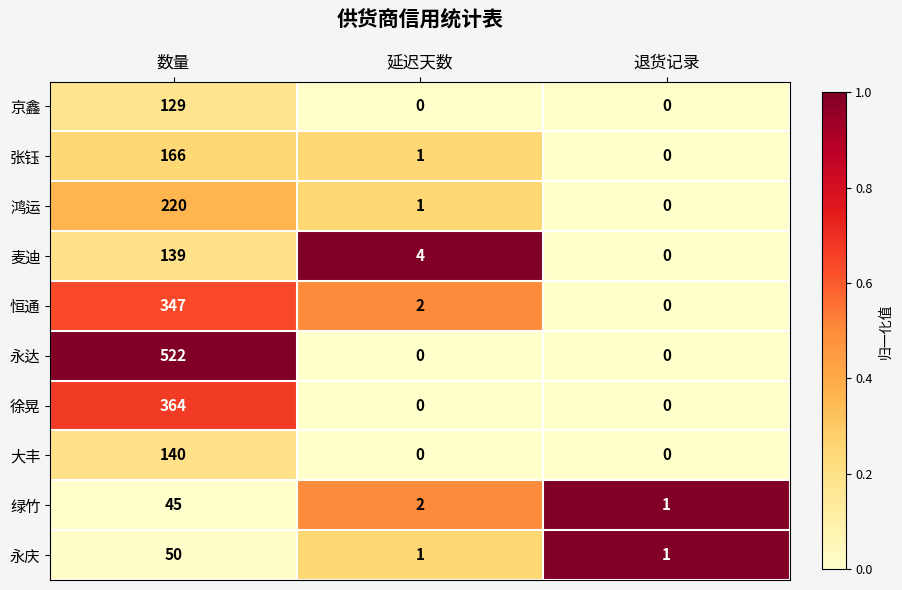

How many values in the 绿竹 series are below 2?

1